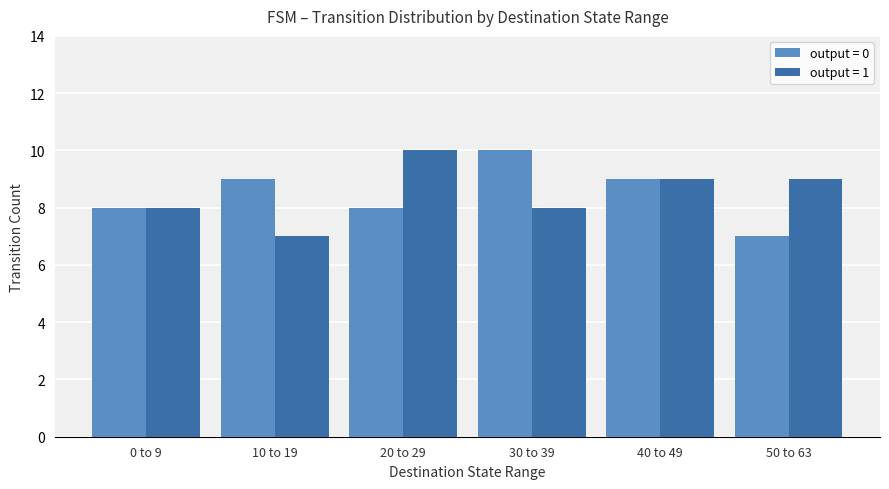

What is the total value across all series at 40 to 49?

18